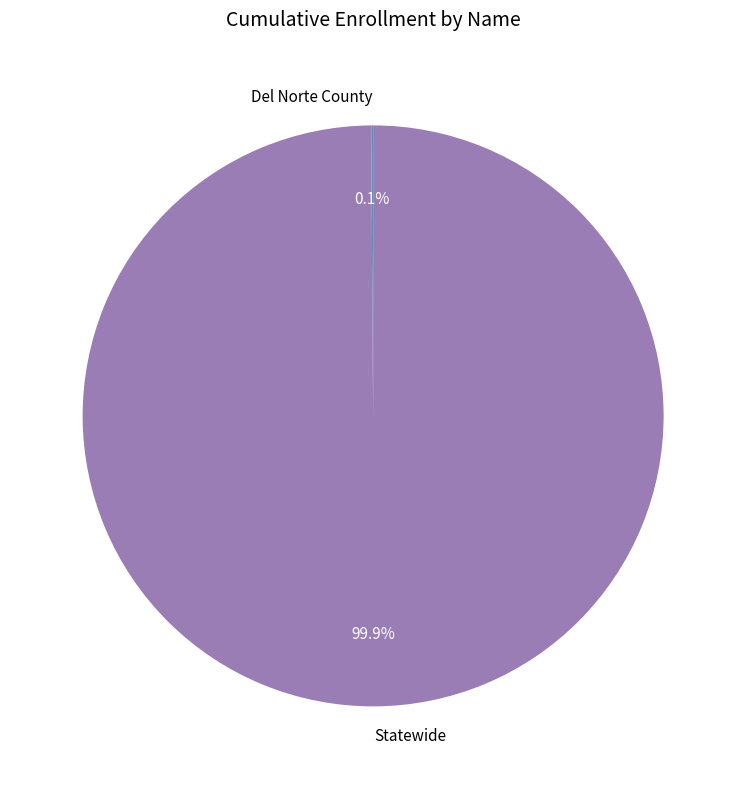

What is the majority slice?

Statewide